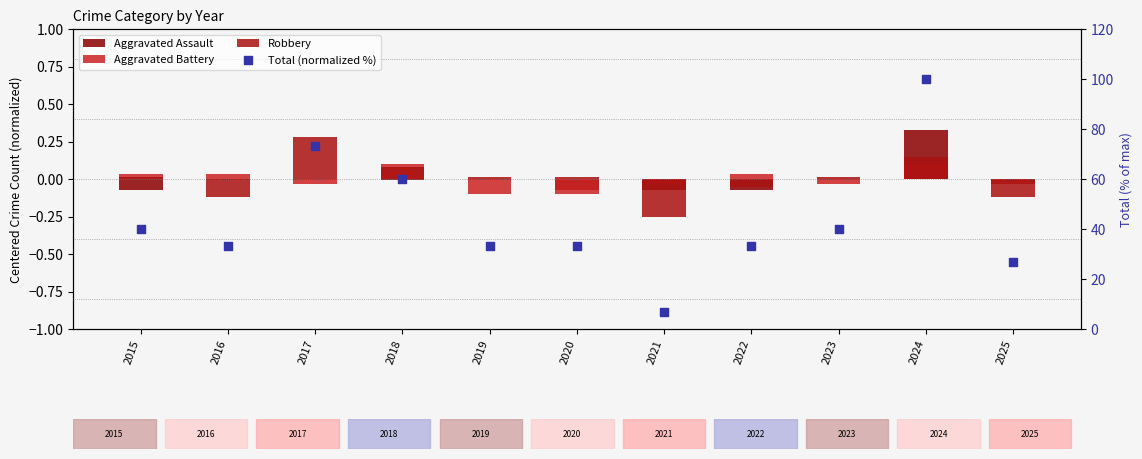

What is the total value across all series at 2020?

33.2